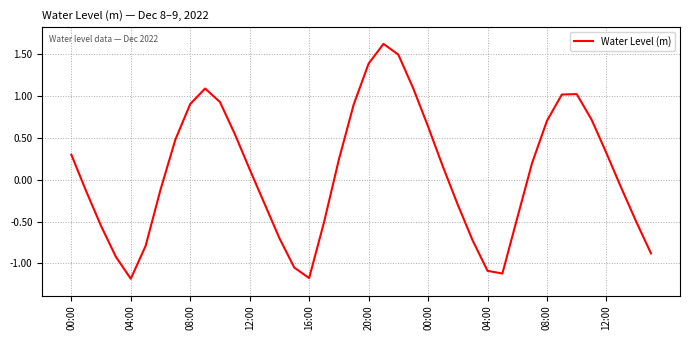

What is the minimum value shown in the chart?

-1.2